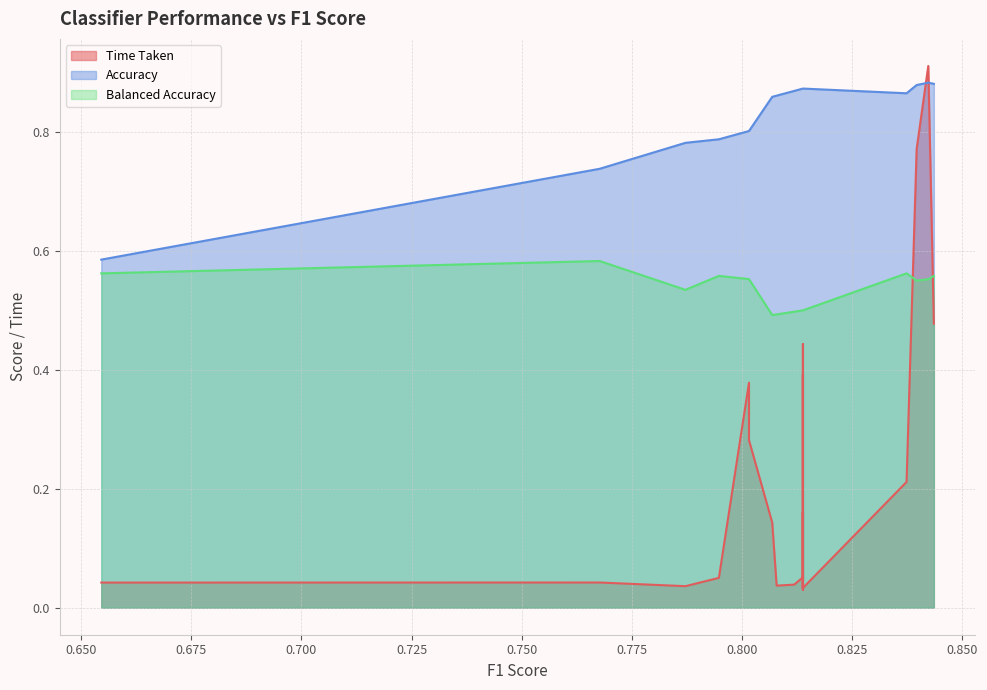

What is the total value across all series at 0.787164101114451?

1.4